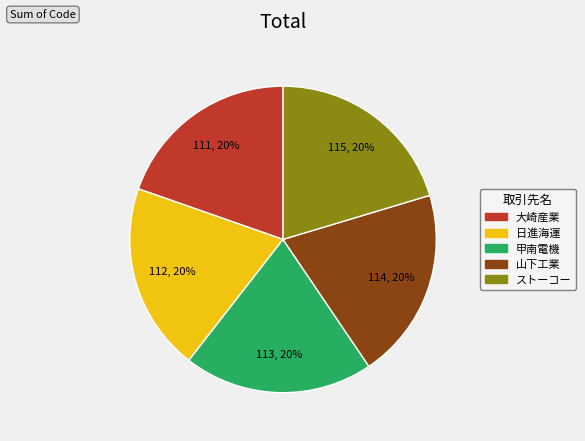

Is there a majority slice in this chart?

No